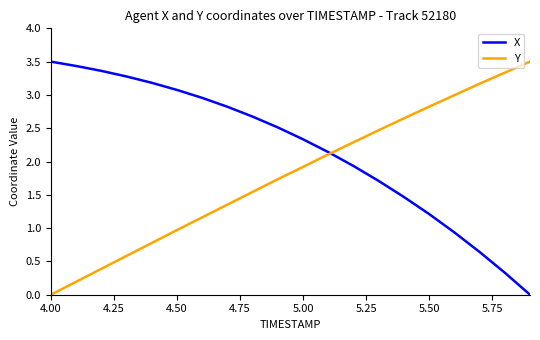

Rank the series by their average value, from lowest to highest.

Y, X